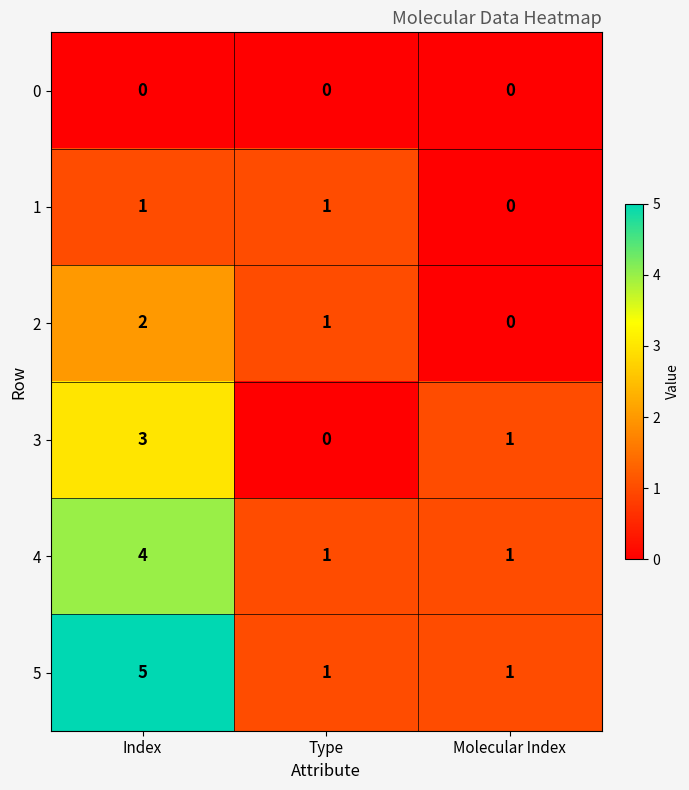

Where is 1 nearest to the value 0?

Molecular Index